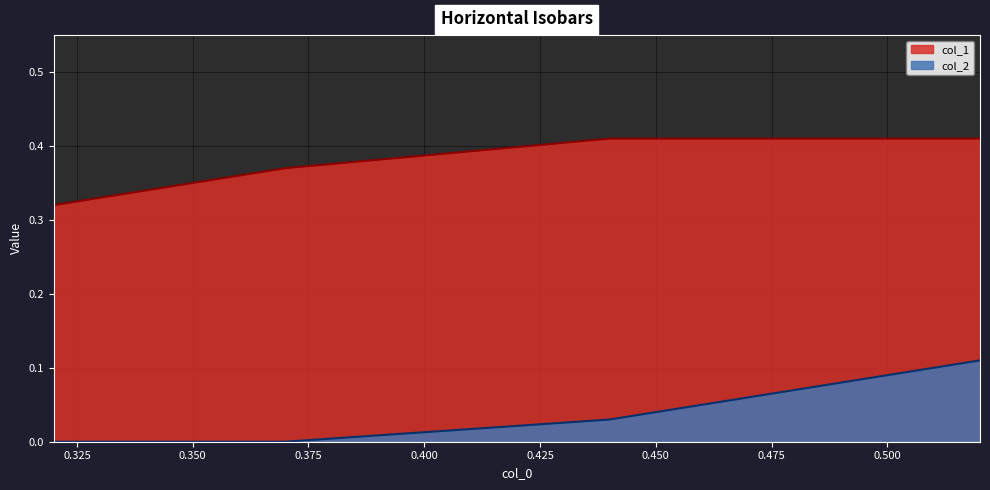

Rank the series at 0.32 from highest to lowest value.

col_1, col_2